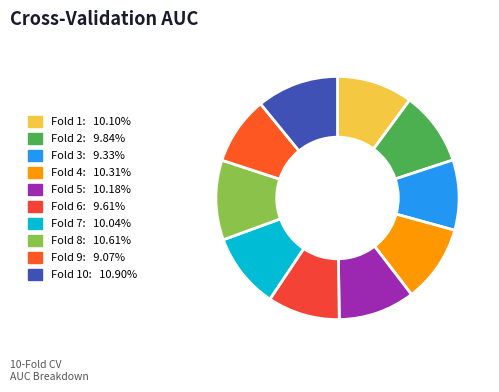

To the nearest percent, what is the average slice percentage?

10%